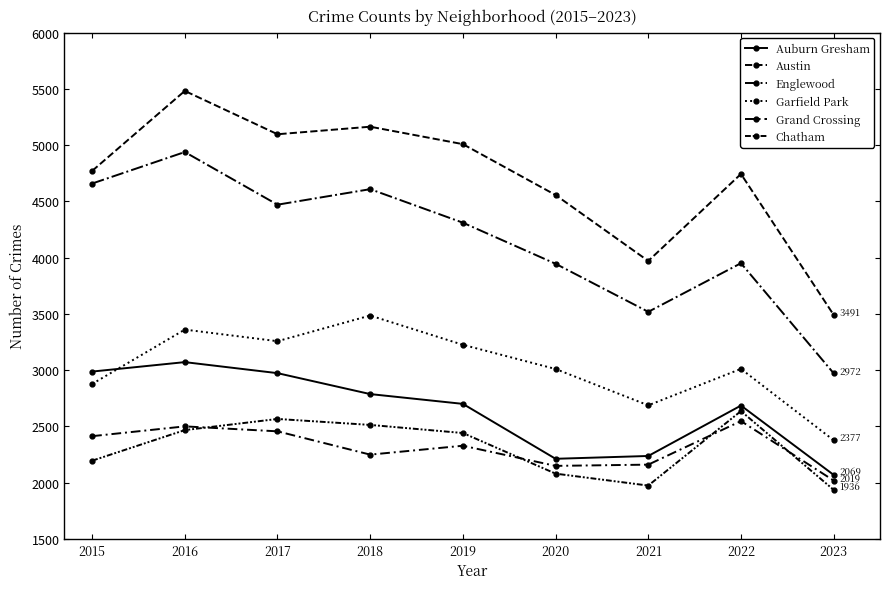

Reading left to right, extract all data points from this chart.

Auburn Gresham: 2987	3071	2973	2787	2700	2212	2237	2685	2069
Austin: 4770	5481	5096	5163	5008	4556	3970	4743	3491
Englewood: 4658	4938	4470	4608	4310	3945	3518	3950	2972
Garfield Park: 2877	3360	3257	3485	3225	3010	2687	3011	2377
Grand Crossing: 2413	2500	2456	2249	2328	2149	2160	2547	2019
Chatham: 2195	2467	2566	2513	2441	2080	1974	2636	1936